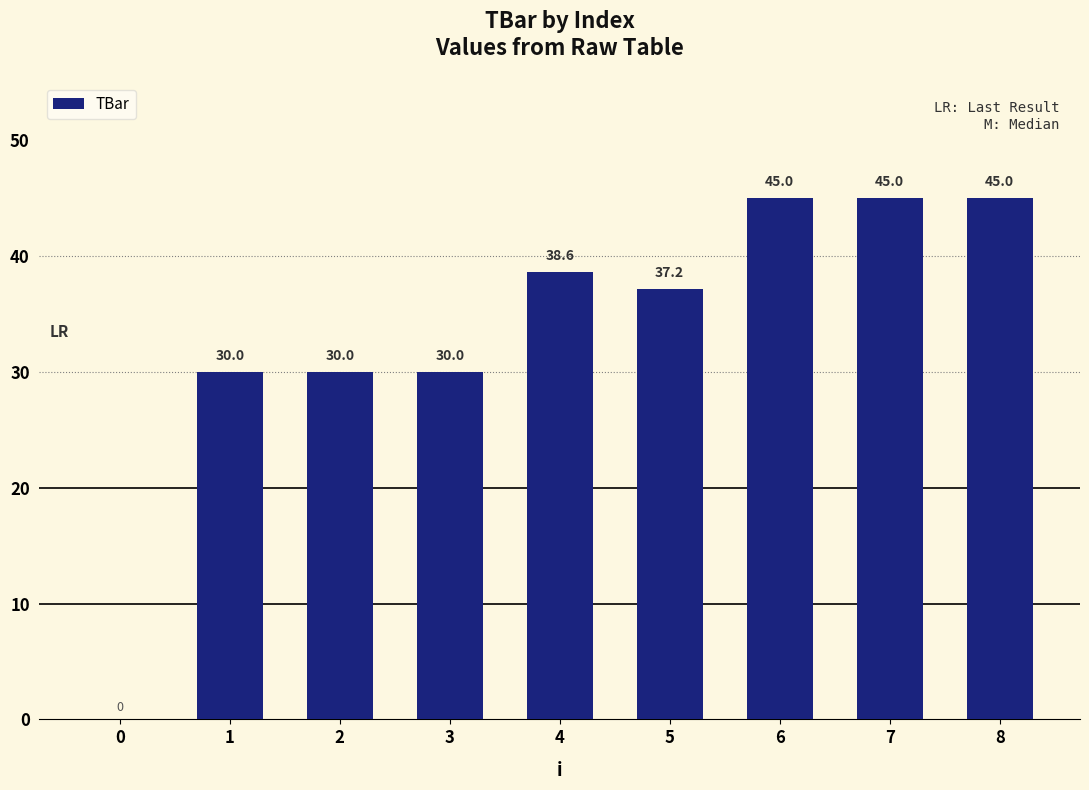

Count the number of data series in this chart.

1